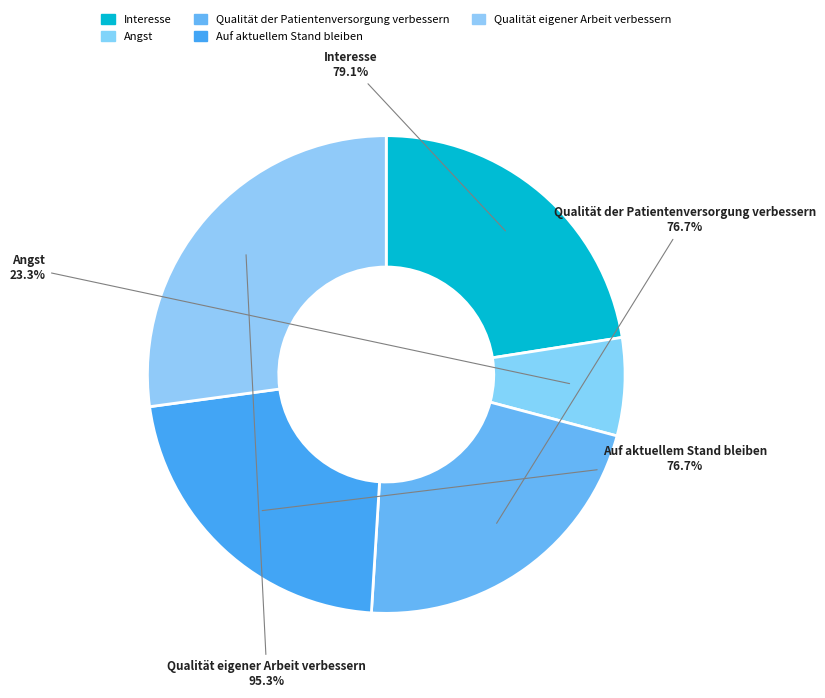

Rank the categories by value from highest to lowest.

Qualität eigener Arbeit verbessern, Interesse, Qualität der Patientenversorgung verbessern, Auf aktuellem Stand bleiben, Angst